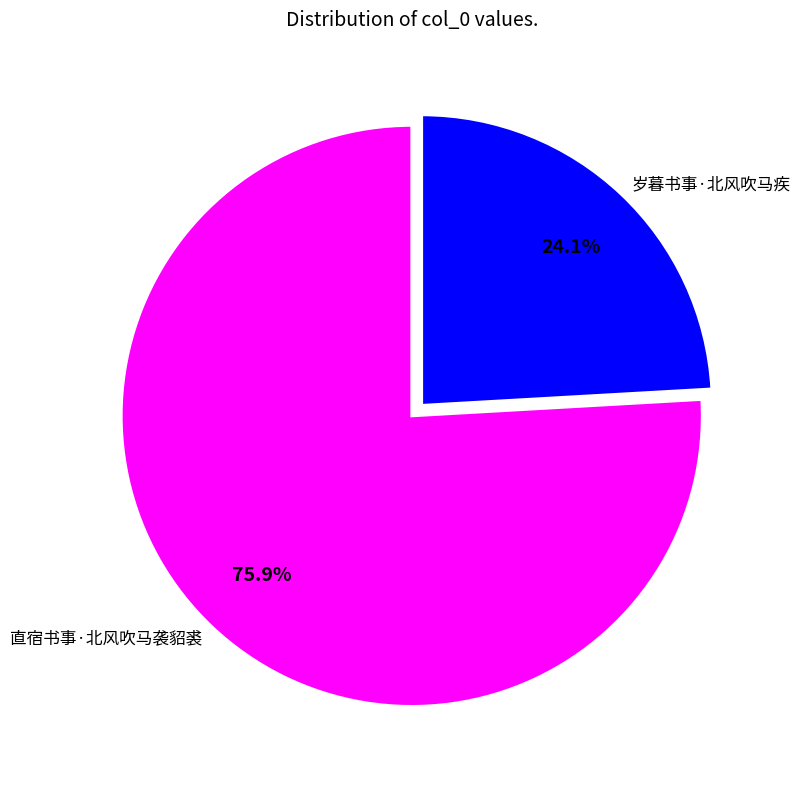

To the nearest percent, what percentage of the pie is 岁暮书事·北风吹马疾?

24%